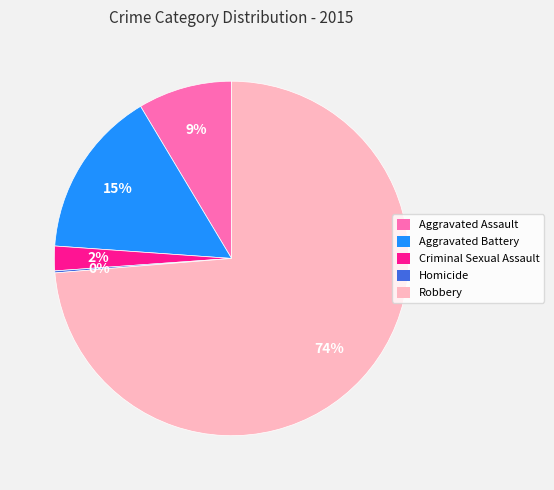

The Robbery slice represents 86% of the pie. True or false?

False